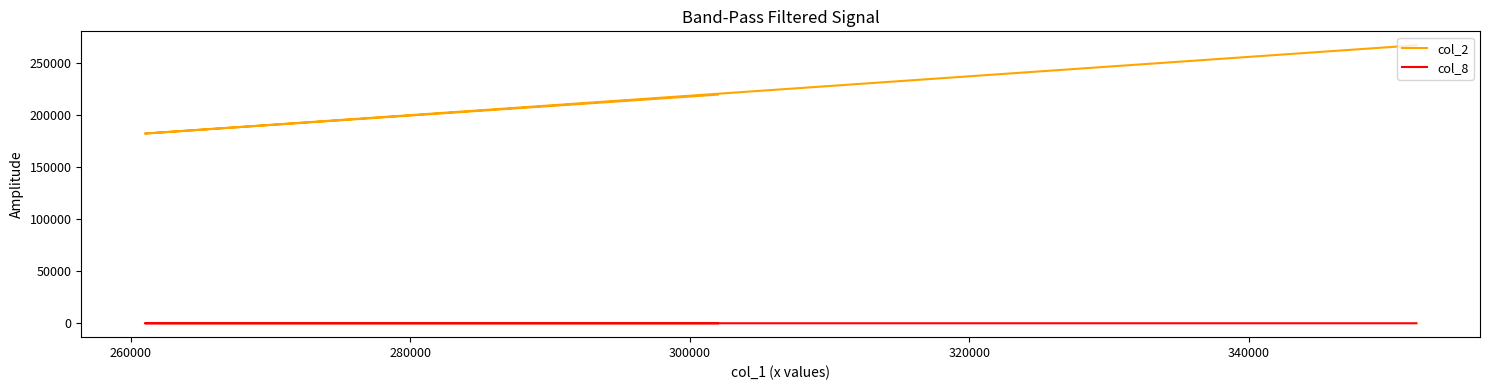

How many lines are shown in the chart?

2